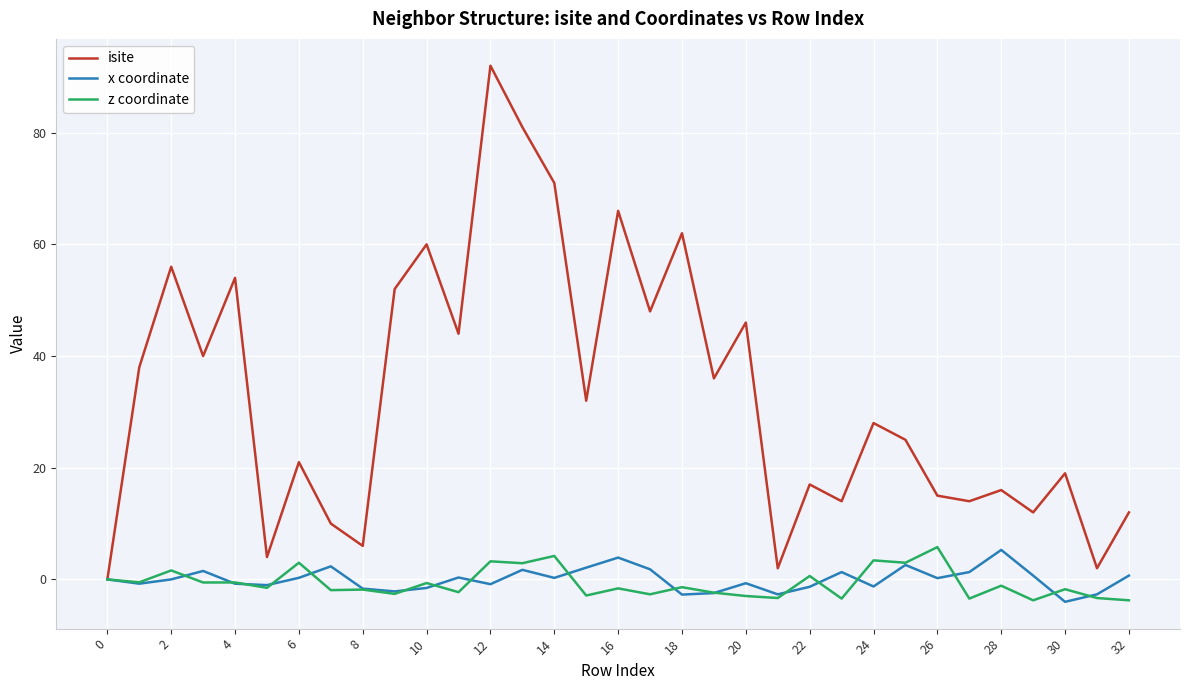

Which series has the widest spread of values?

isite